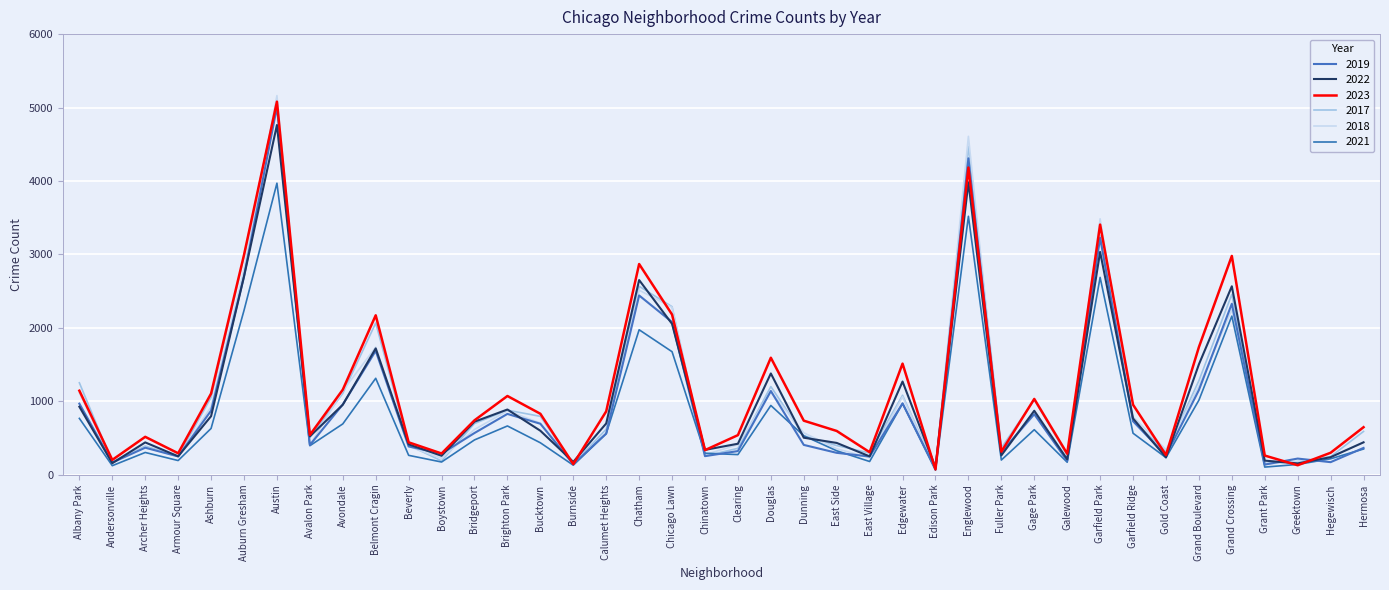

What is the label of the 27th point from the left?

Edison Park